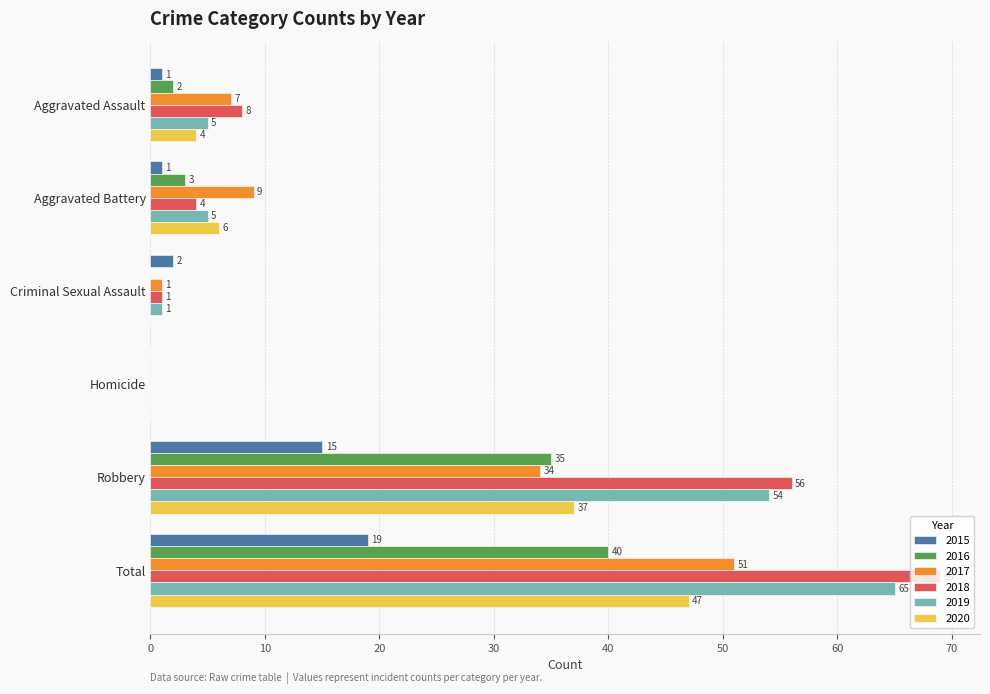

The 2019 series shows 2 at Aggravated Battery. True or false?

False